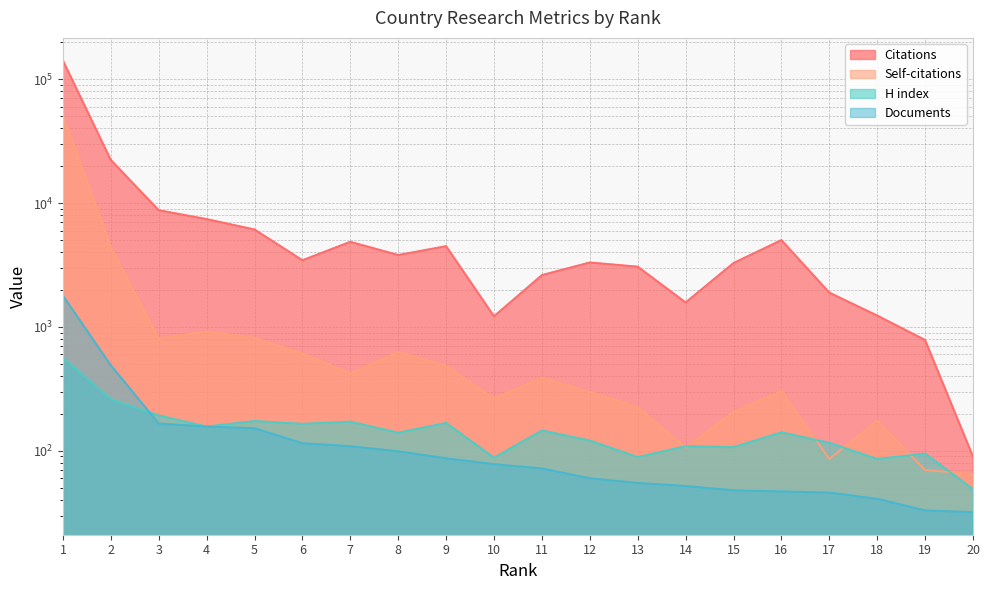

Reading left to right, transcribe all the data shown in this chart.

Citations: 1=141492	2=22268	3=8751	4=7419	5=6115	6=3453	7=4863	8=3806	9=4487	10=1219	11=2620	12=3313	13=3064	14=1576	15=3278	16=5023	17=1893	18=1235	19=784	20=90
Self-citations: 1=51532	2=4388	3=802	4=920	5=816	6=610	7=421	8=627	9=485	10=264	11=390	12=299	13=225	14=106	15=206	16=303	17=86	18=175	19=70	20=65
H index: 1=565	2=261	3=193	4=157	5=174	6=165	7=172	8=140	9=168	10=88	11=146	12=121	13=89	14=109	15=107	16=141	17=116	18=86	19=95	20=49
Documents: 1=1786	2=490	3=166	4=157	5=152	6=115	7=109	8=99	9=87	10=78	11=72	12=60	13=55	14=52	15=48	16=47	17=46	18=41	19=33	20=32